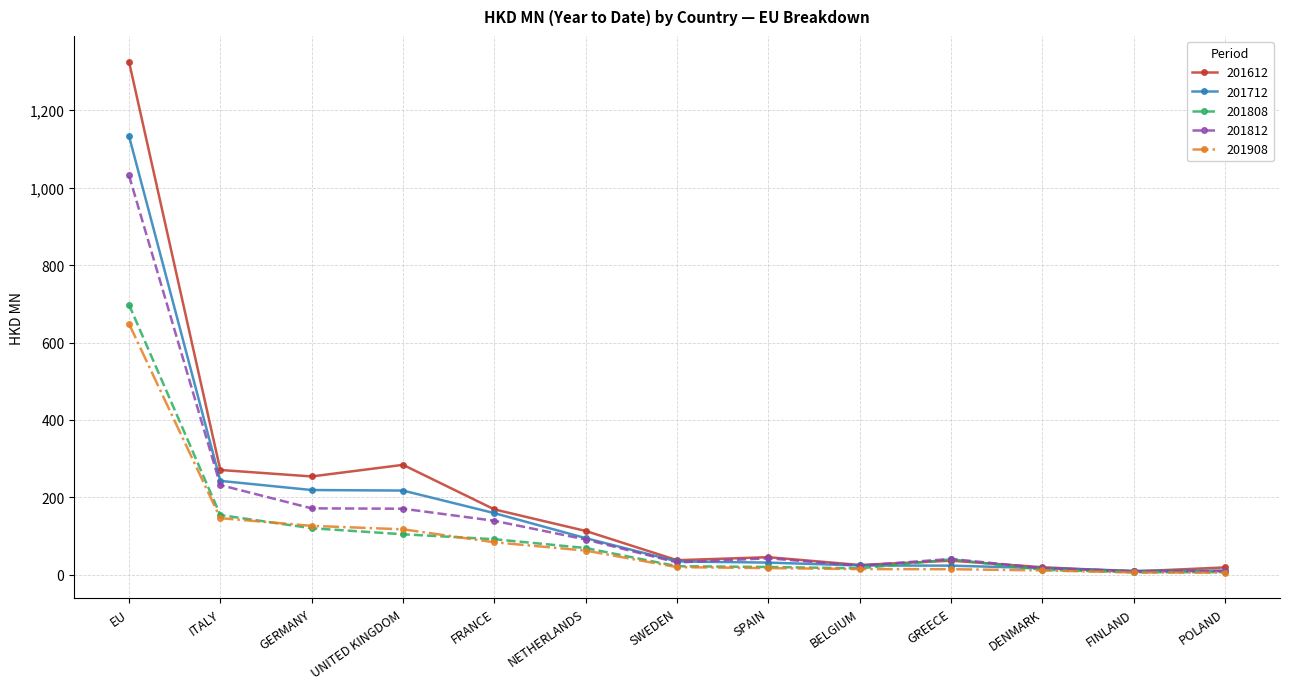

What is the lowest value of the 201712 series?

10.7